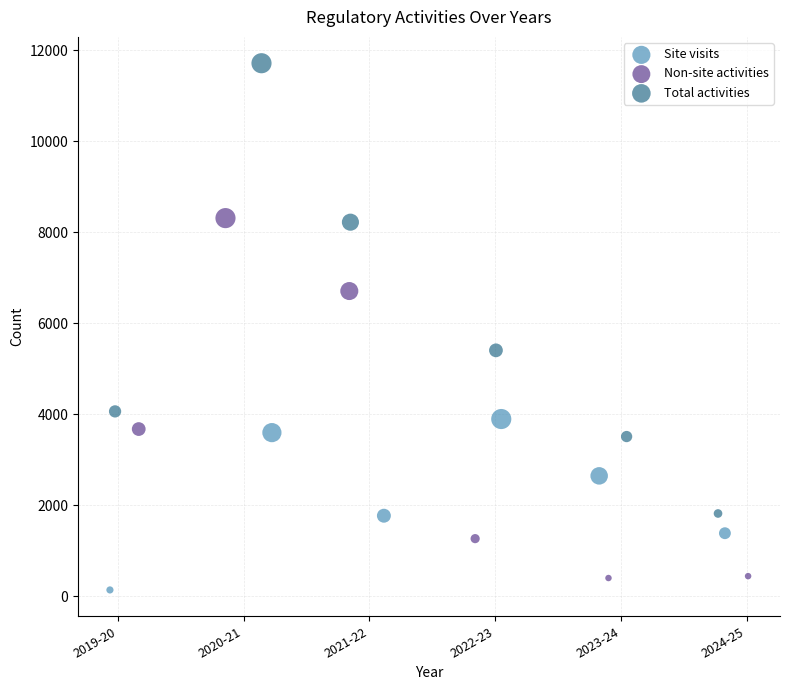

Which series reaches the maximum Y coordinate?

Total activities